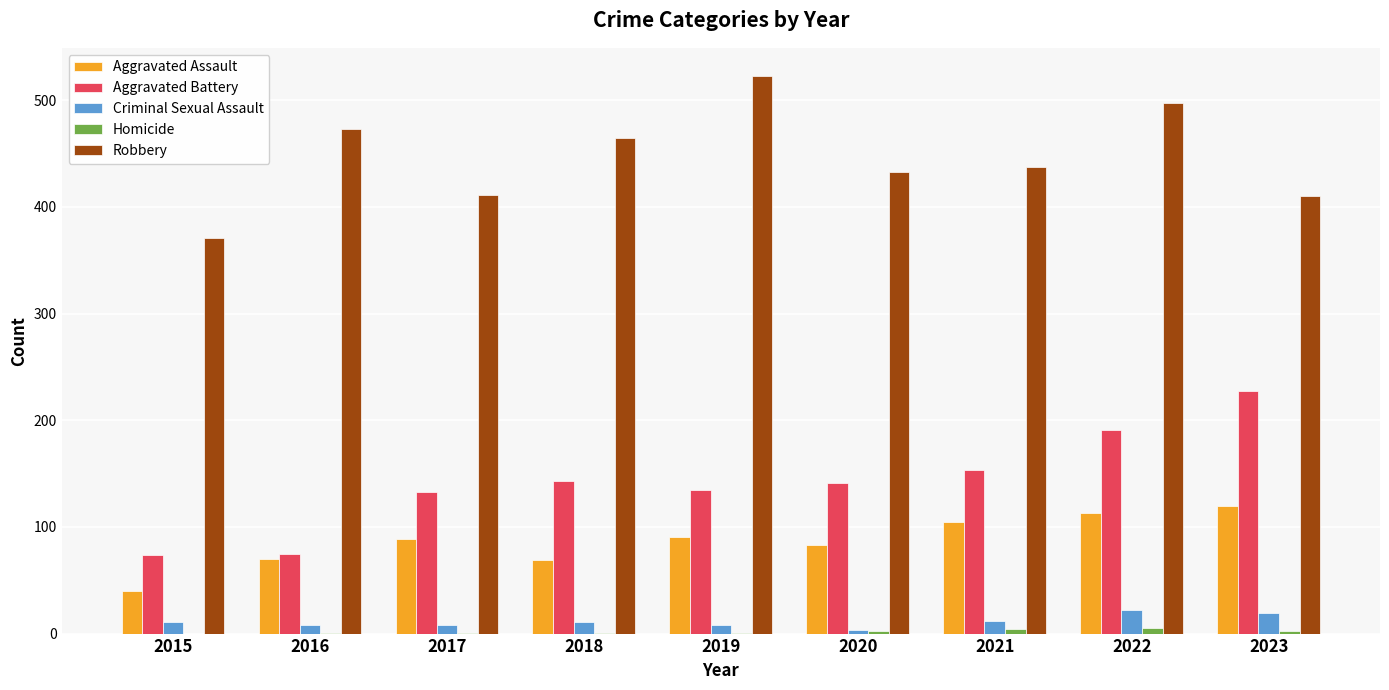

The value of Criminal Sexual Assault at 2021 is 12. True or false?

True